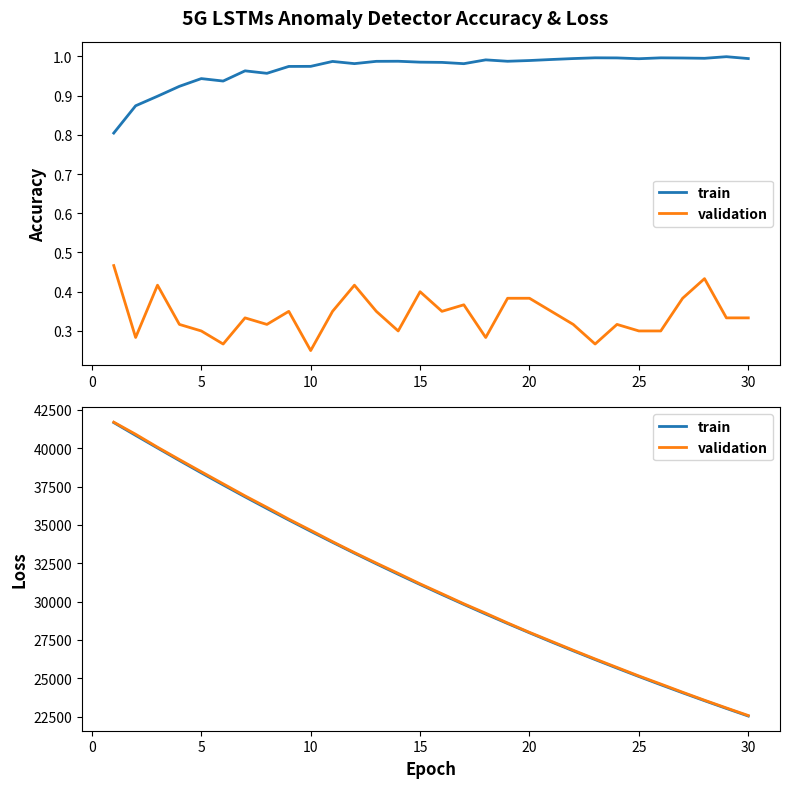

Between 10 and 30, which is larger?

10